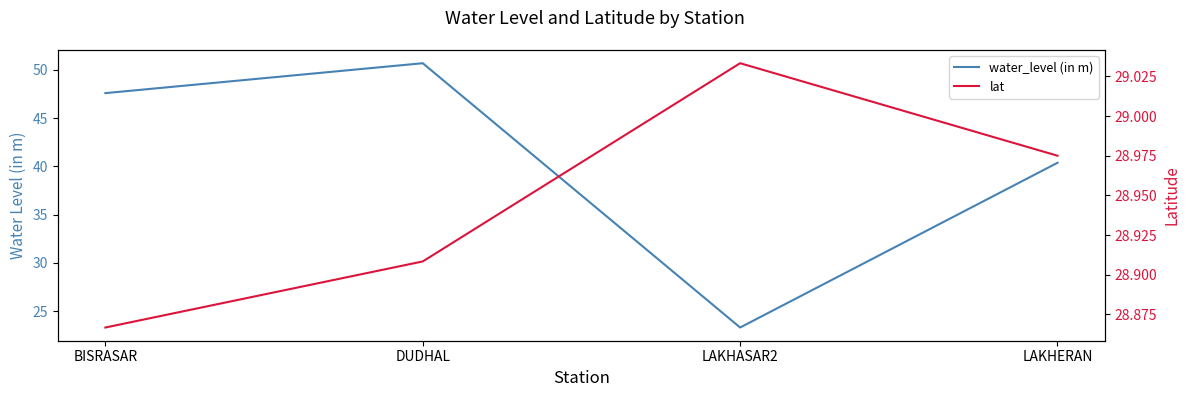

What is the value of the lat point at the 3rd from the left?

29.0